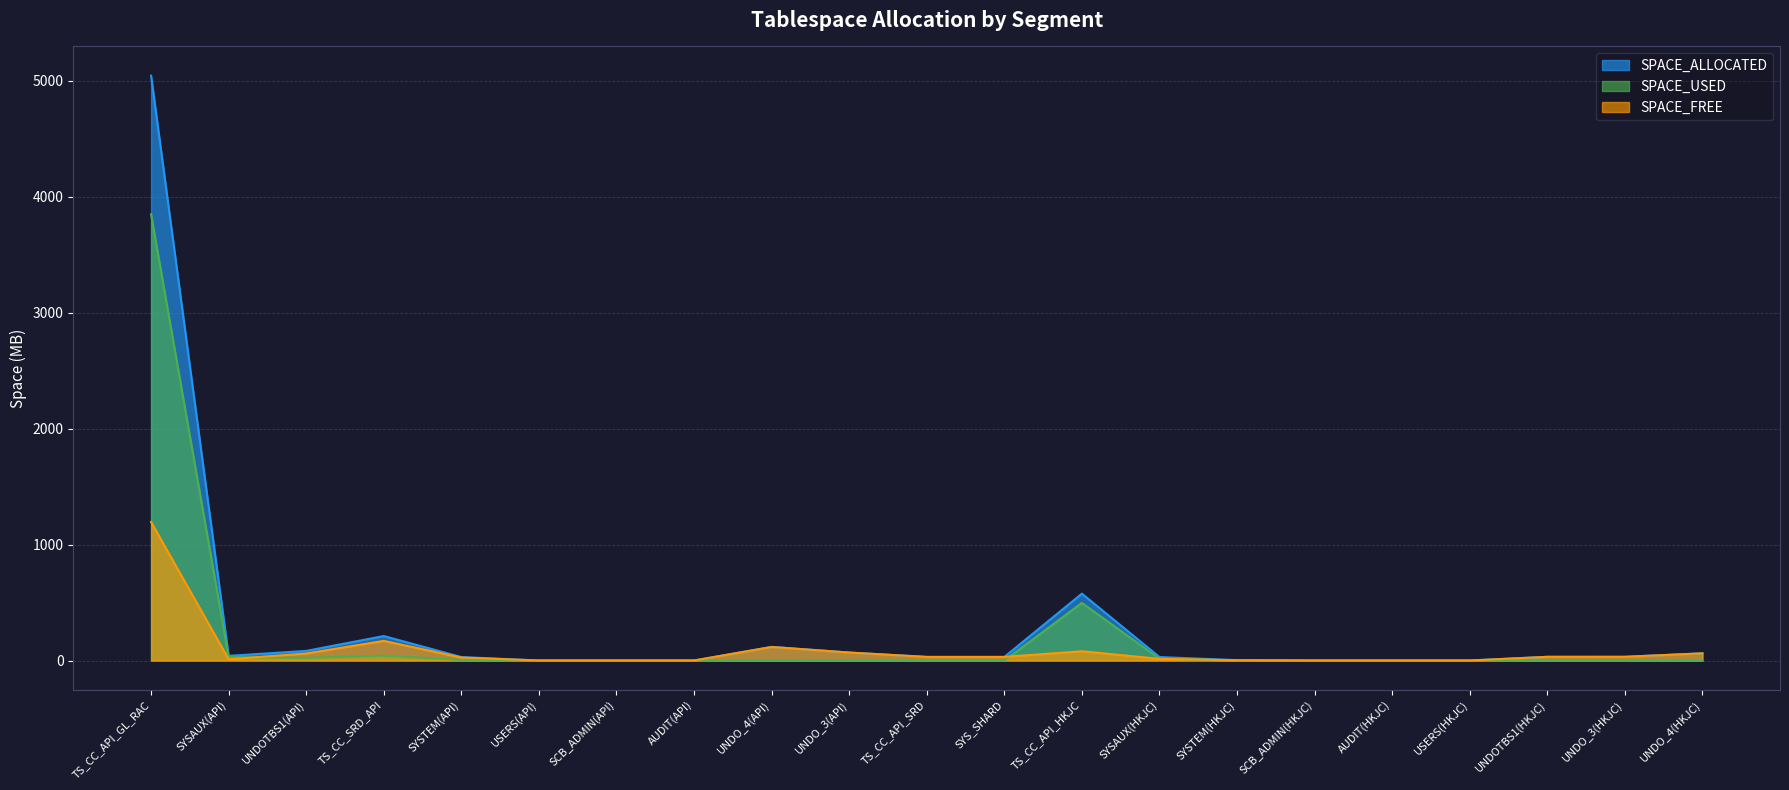

True or false: SPACE_FREE and SPACE_ALLOCATED cross at least once.

False